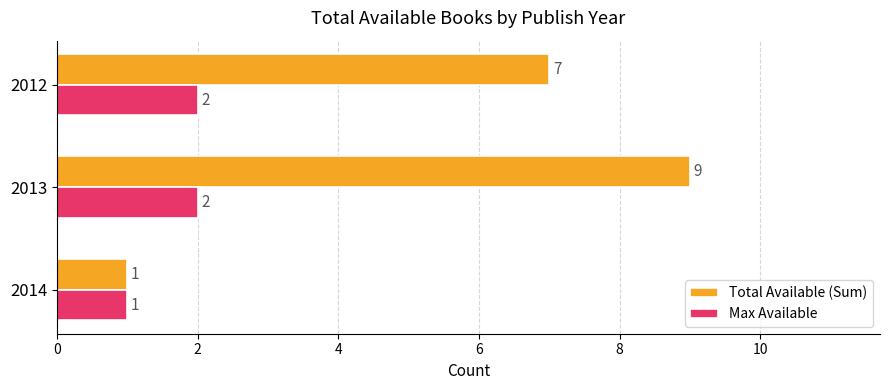

At 2012, list the series in order from smallest to largest.

Max Available, Total Available (Sum)